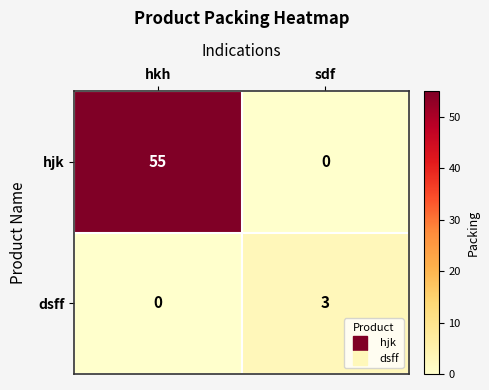

How many categories are shown in the chart?

2